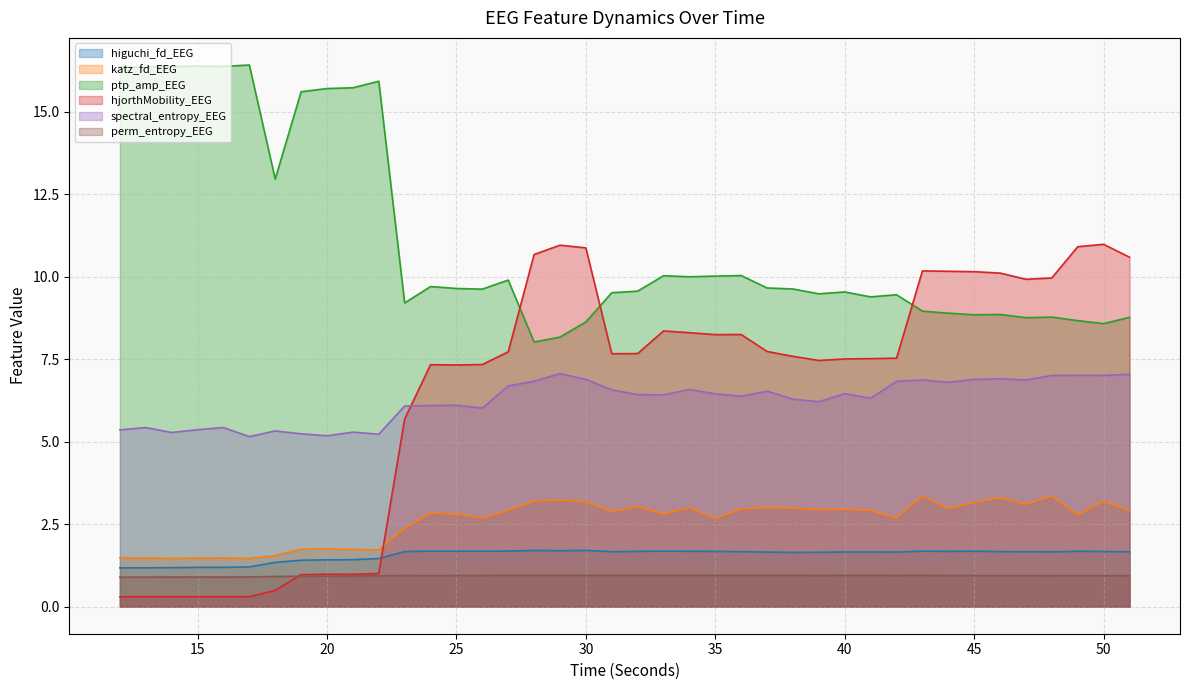

At which label does katz_fd_EEG first exceed 2?

23